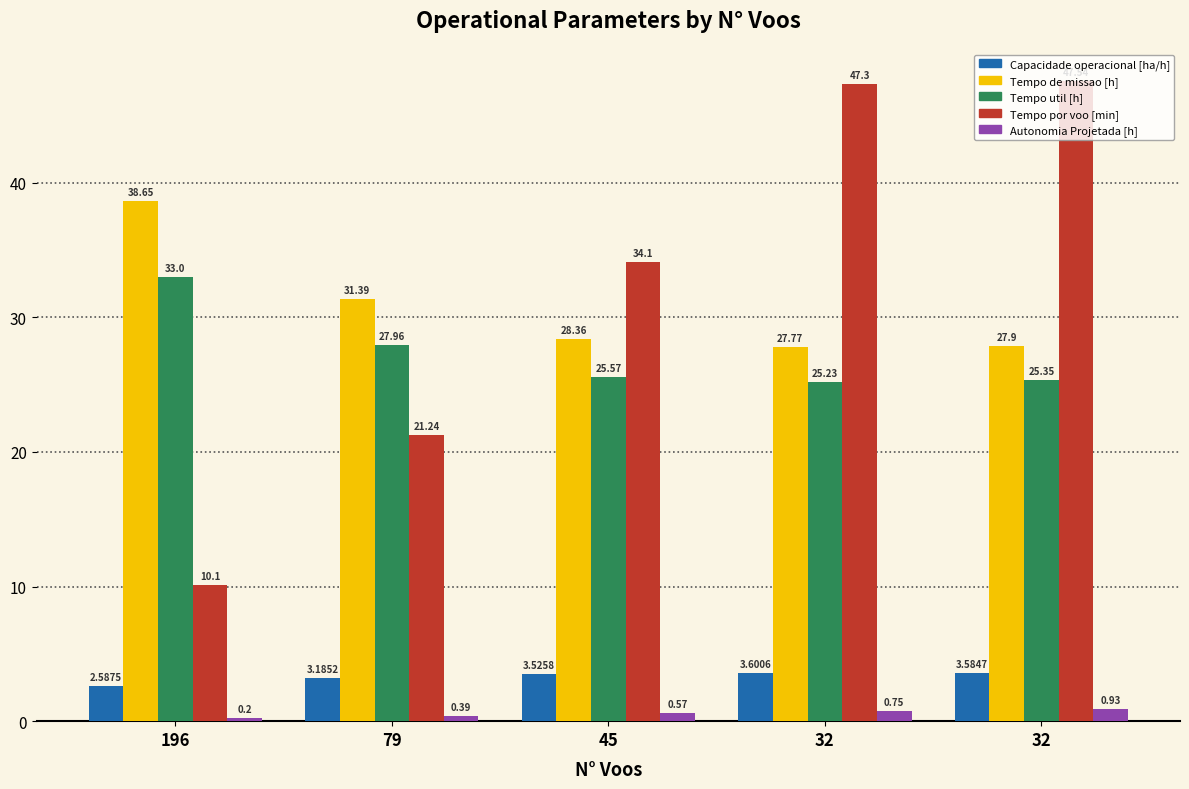

At which label is Tempo de missao [h] closest to 33?

79